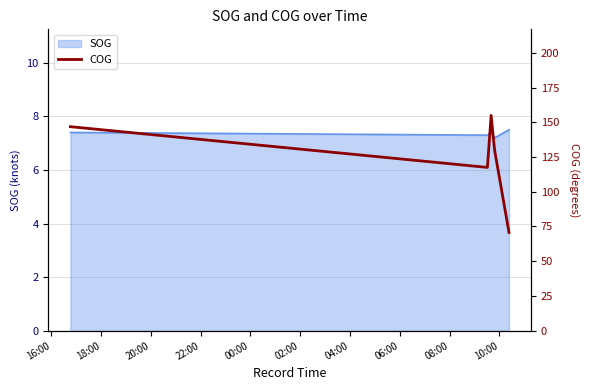

What is the value of the 4th point from the left?

129.8